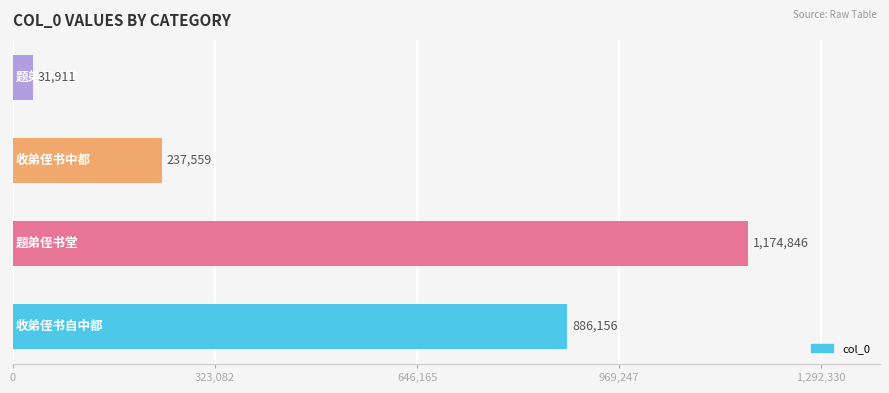

What is the average value?

582618